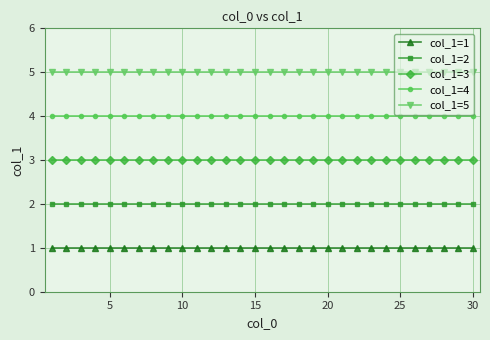

Rank the series by their maximum value, from lowest to highest.

col_1=1, col_1=2, col_1=3, col_1=4, col_1=5